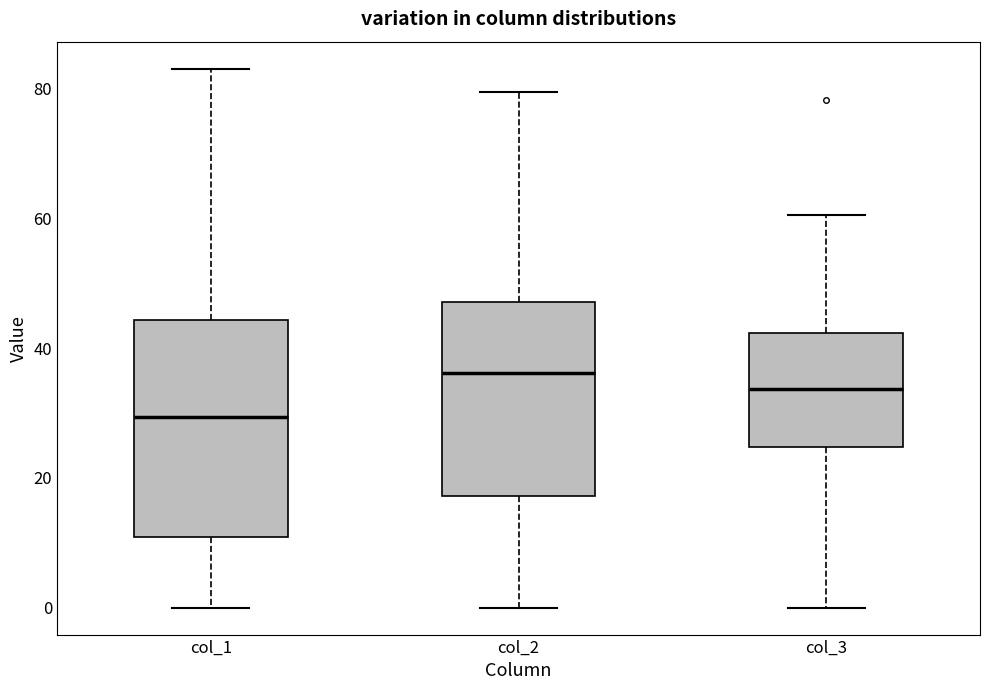

Which box is the tallest, from its lower edge to its upper edge?

col_1